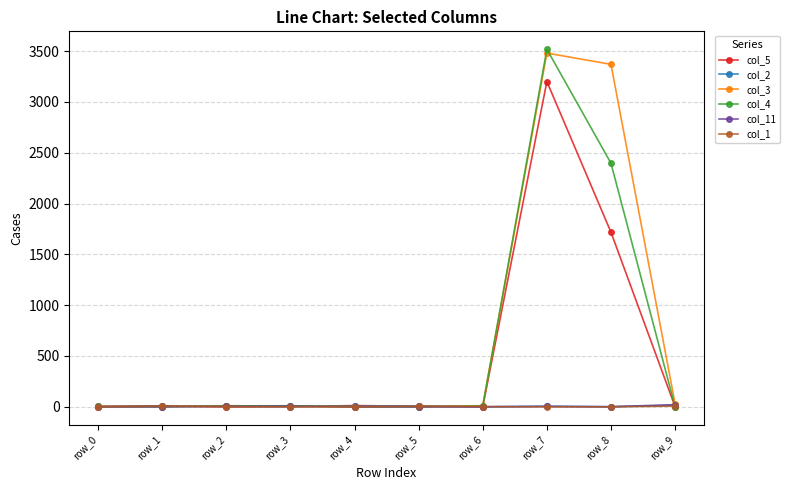

True or false: col_5 has a value of 0 at row_2.

True